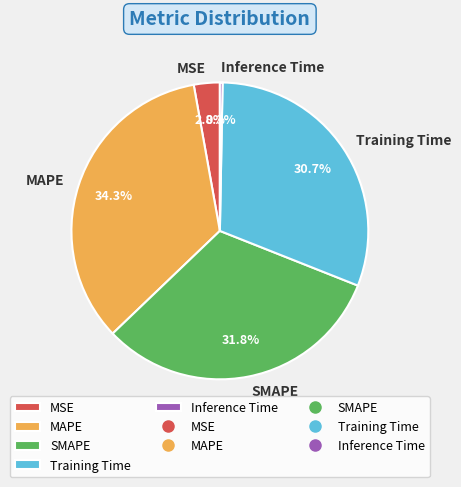

Between Training Time and MSE, which is larger?

Training Time